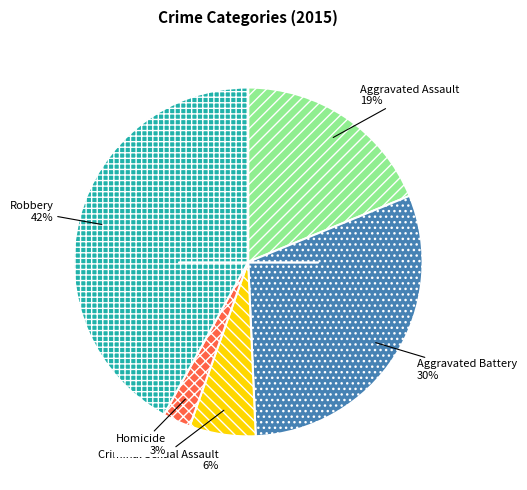

To the nearest percent, what is the difference between the largest and smallest slice percentages?

39%